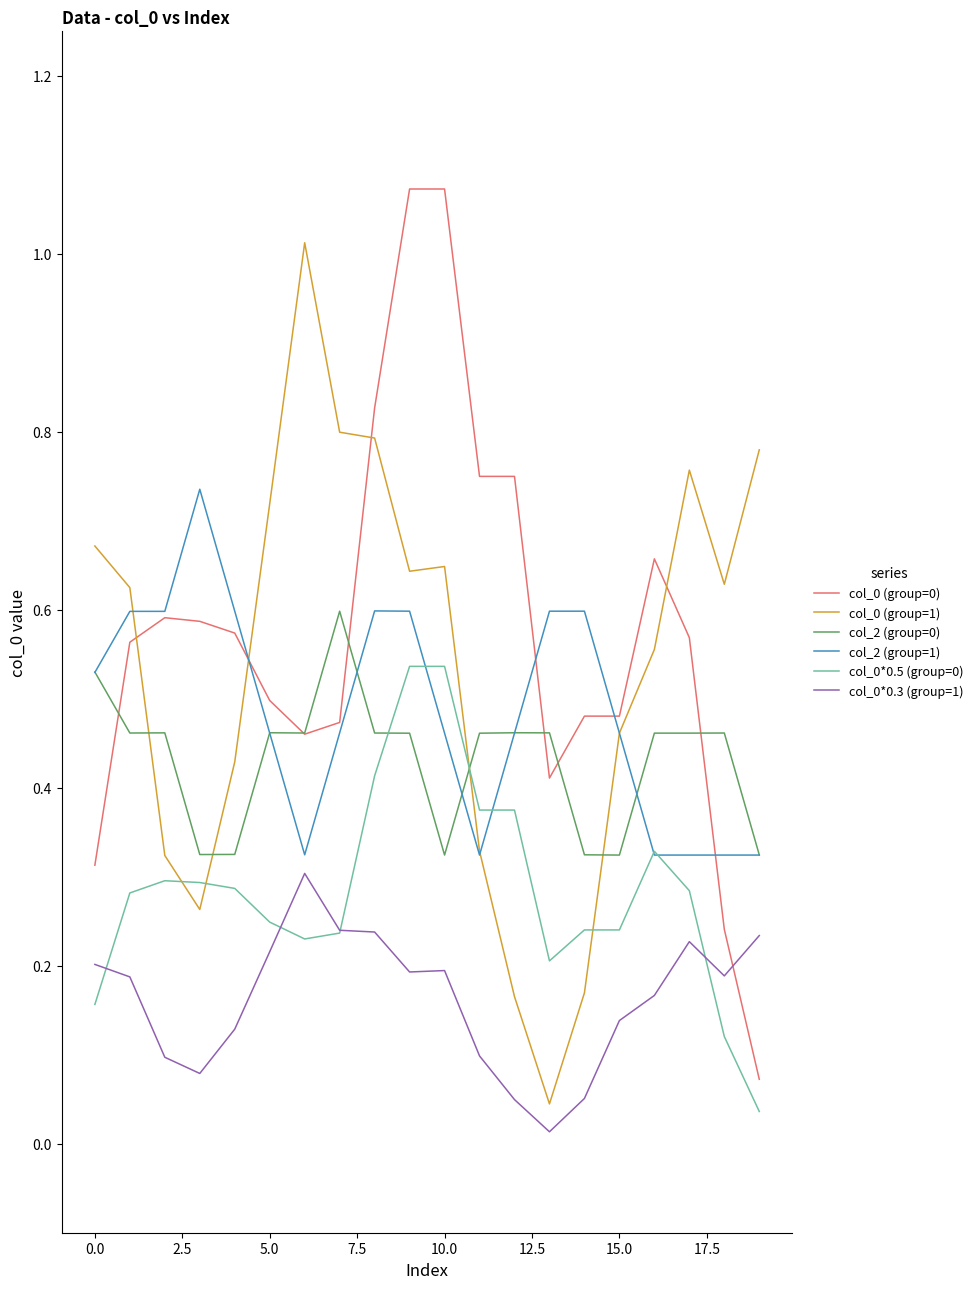

True or false: col_0 (group=0) and col_0*0.3 (group=1) intersect in this chart.

True